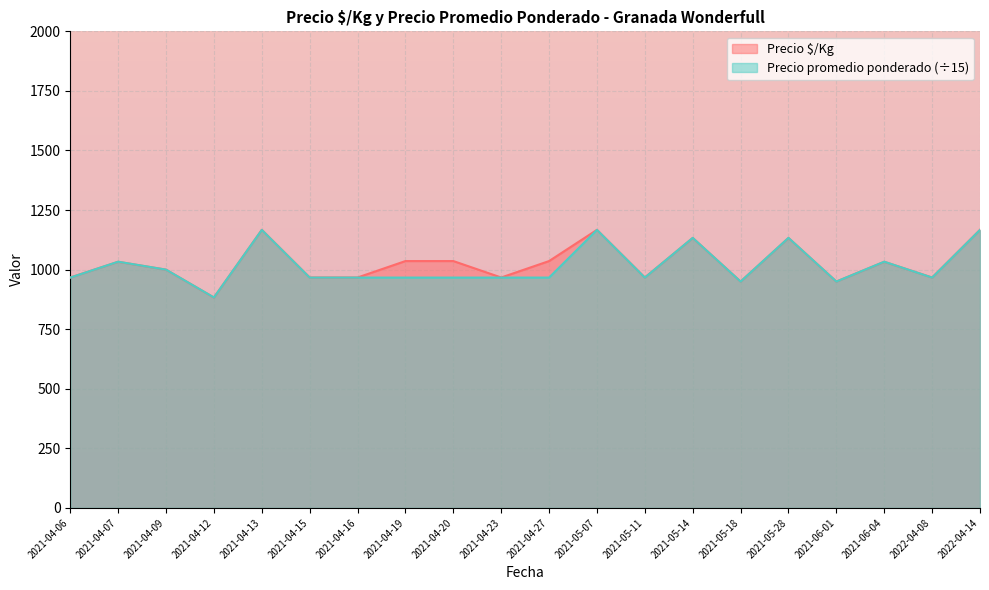

Which category has the lowest value across all series?

2021-04-12